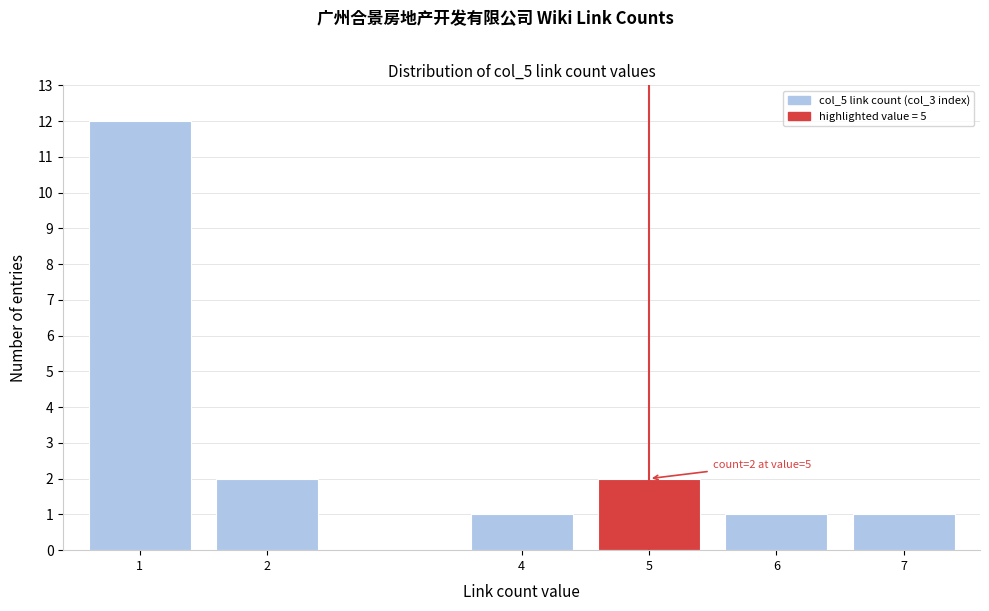

Reading left to right, transcribe all the data shown in this chart.

1=12	2=2	4=1	5=2	6=1	7=1